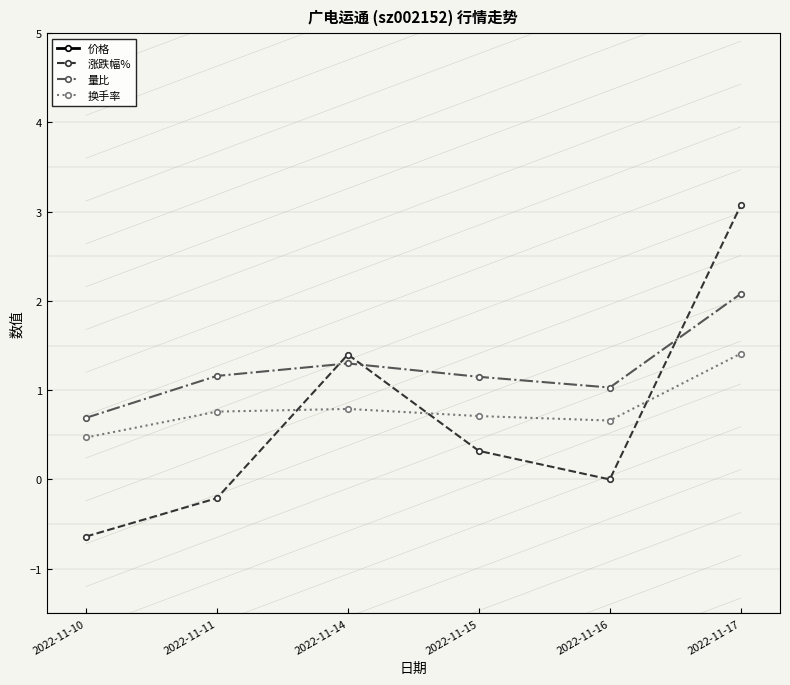

True or false: 量比 and 价格 cross at least once.

False